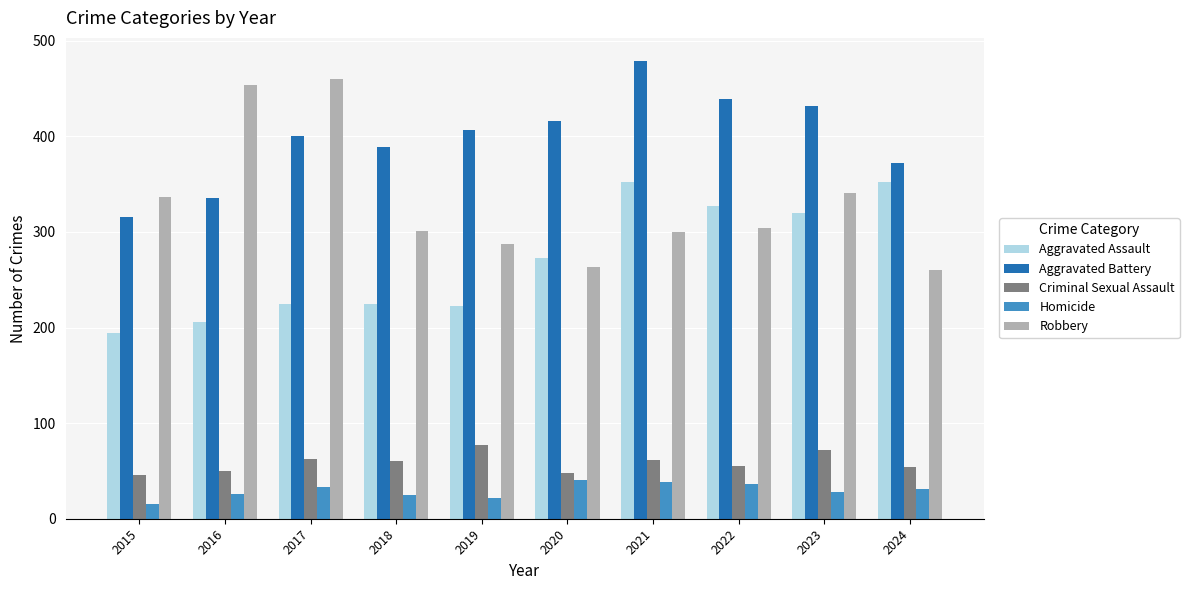

What value does the Robbery series have at 2016?

454